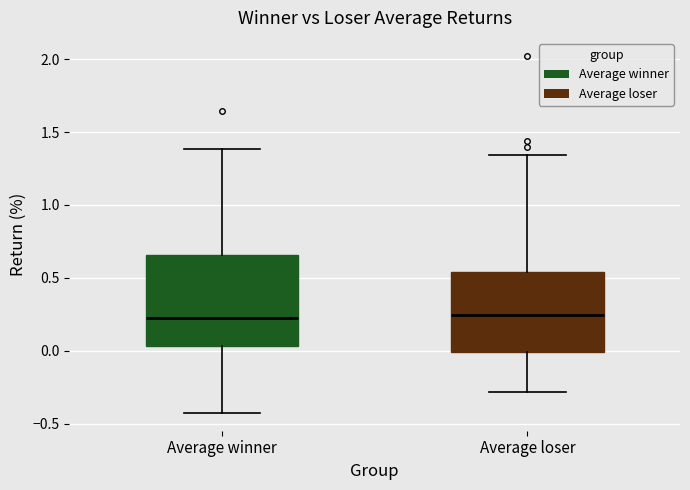

Reading left to right, read every box against the y-axis: the position of its median line, the range the box covers, and the ends of its whiskers. The values are not printed on the chart, so give them approximately, as read against the axis.

Average winner: median 0.25, box 0.05 to 0.65, whiskers -0.45 to 1.40
Average loser: median 0.25, box 0.00 to 0.55, whiskers -0.30 to 1.35